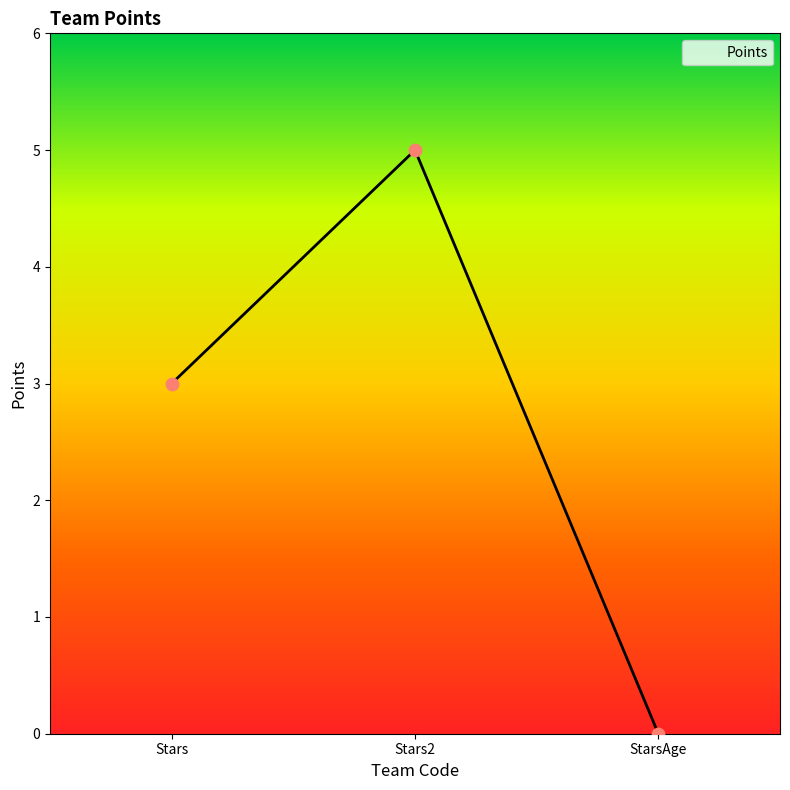

What is the change in value from Stars to StarsAge?

-3